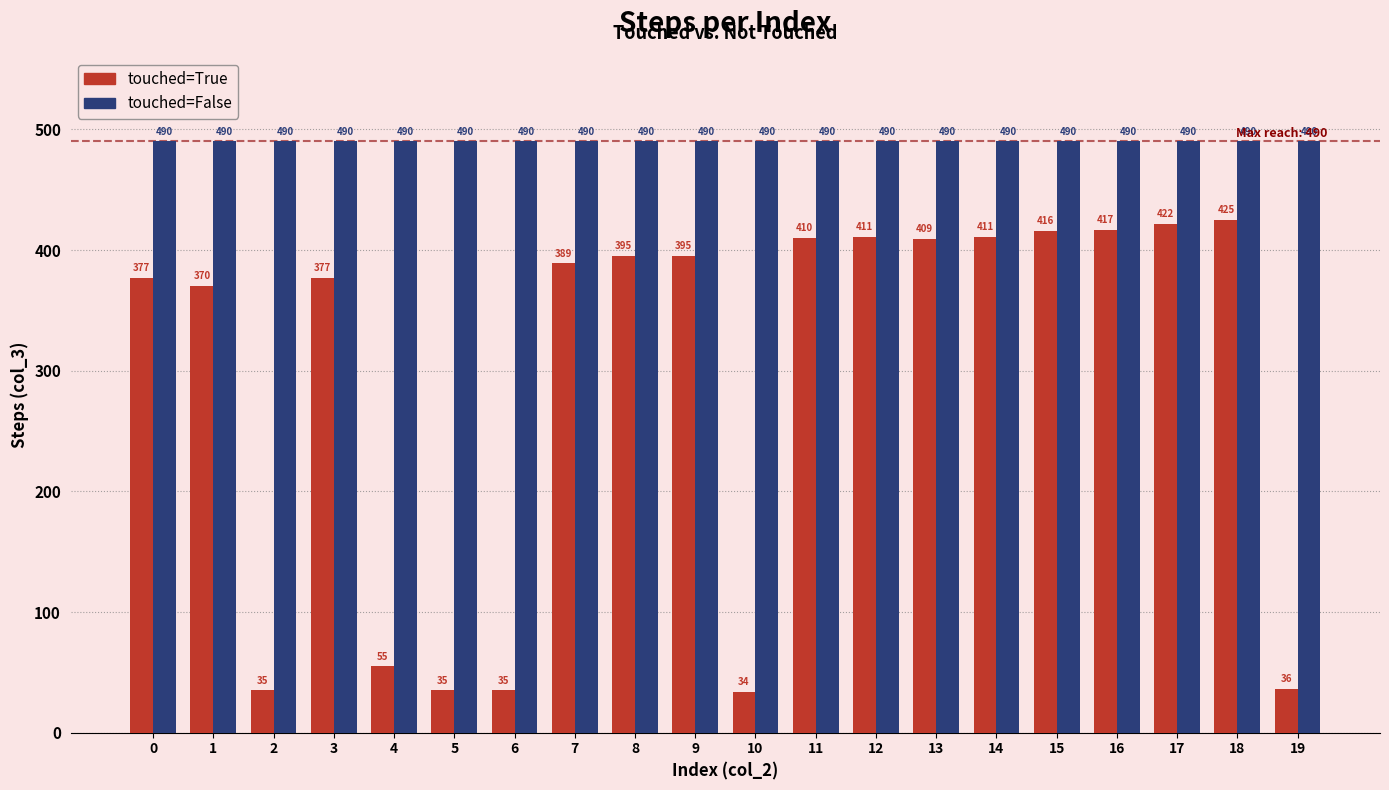

Reading left to right, extract all data points from this chart.

touched=True: 0=377	1=370	2=35	3=377	4=55	5=35	6=35	7=389	8=395	9=395	10=34	11=410	12=411	13=409	14=411	15=416	16=417	17=422	18=425	19=36
touched=False: 0=490	1=490	2=490	3=490	4=490	5=490	6=490	7=490	8=490	9=490	10=490	11=490	12=490	13=490	14=490	15=490	16=490	17=490	18=490	19=490